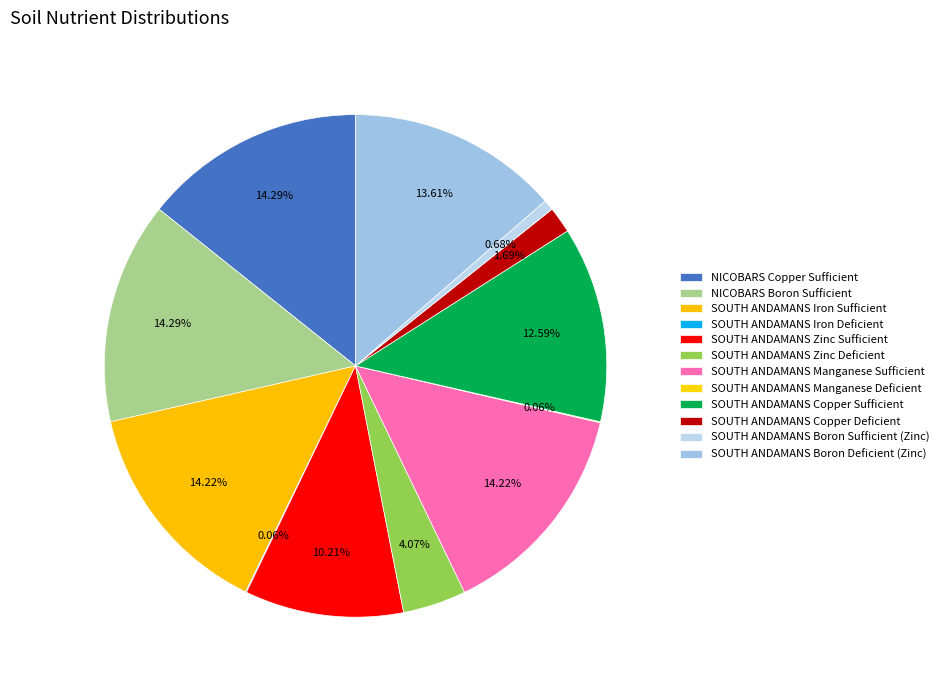

Is there any slice that represents more than half of the pie?

No